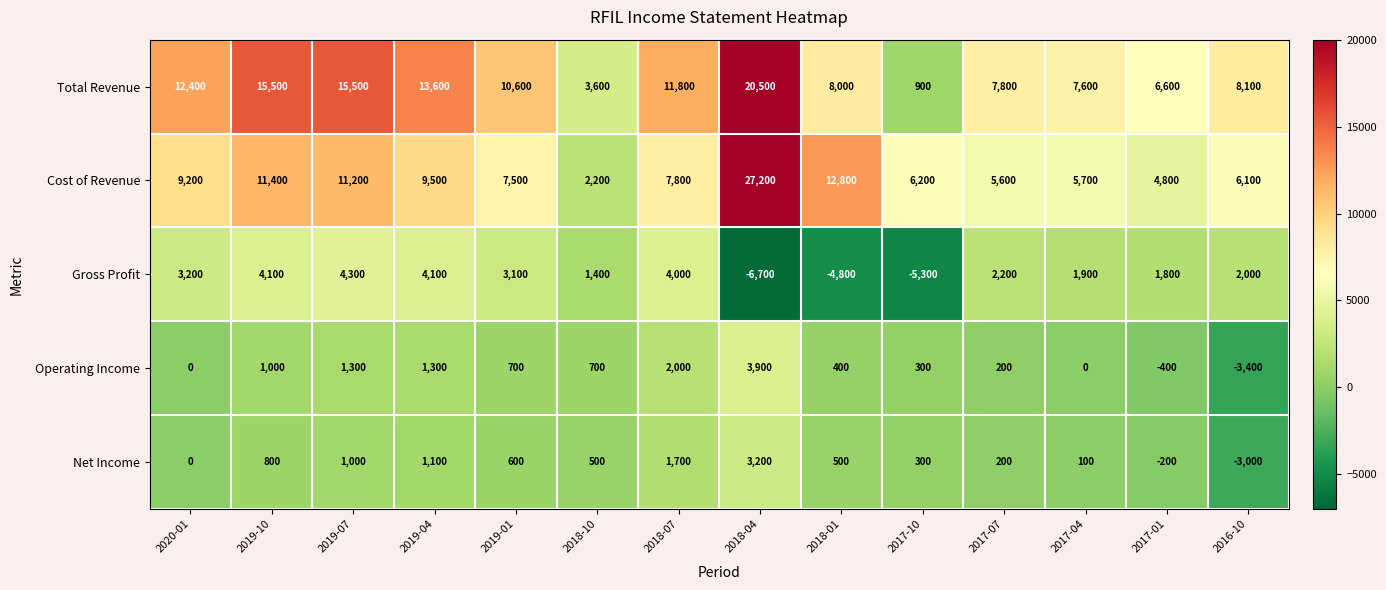

Rank the series by their maximum value, from lowest to highest.

Net Income, Operating Income, Gross Profit, Total Revenue, Cost of Revenue